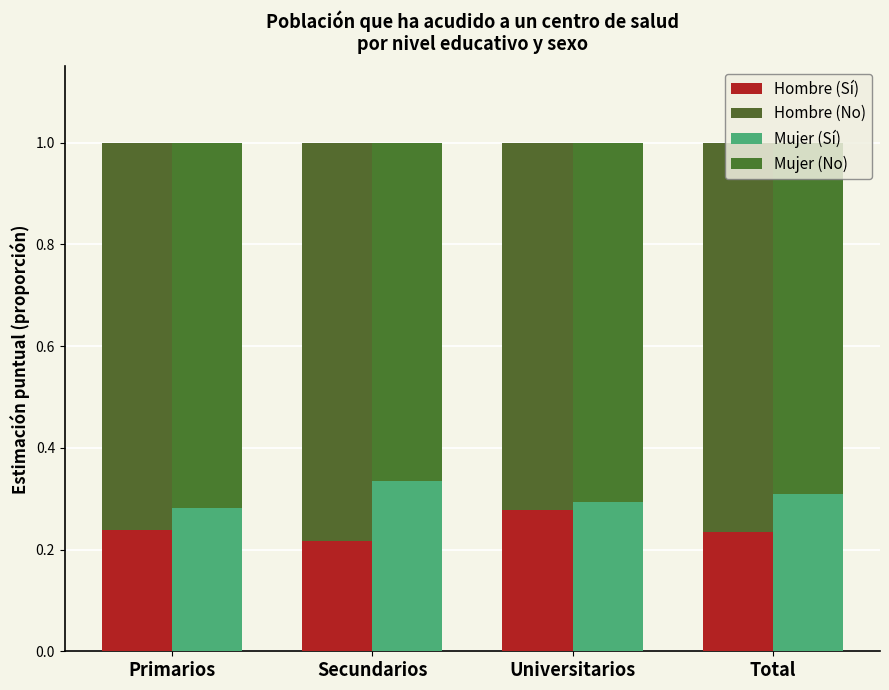

What is the sum of the Hombre (No) values at Primarios and Universitarios?

1.5